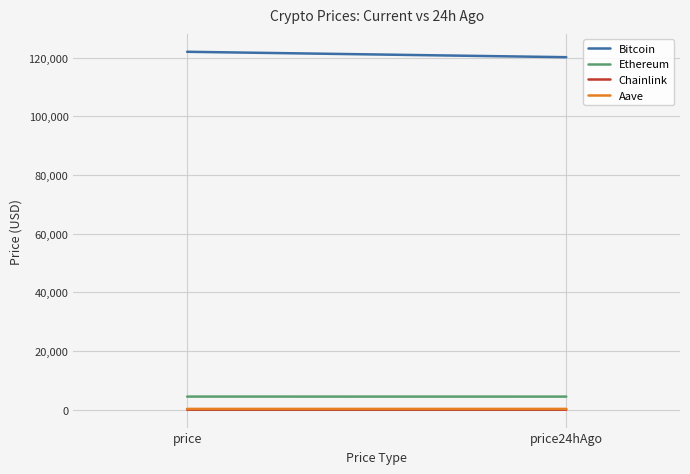

Rank the categories by Bitcoin value from highest to lowest.

price, price24hAgo